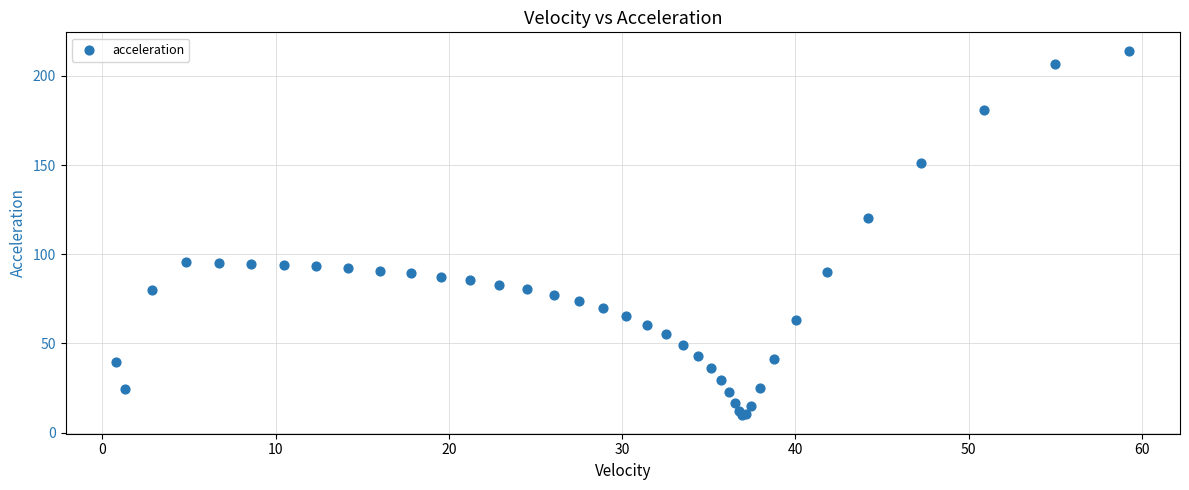

What Y value in the scatter plot is closest to 111?

120.1